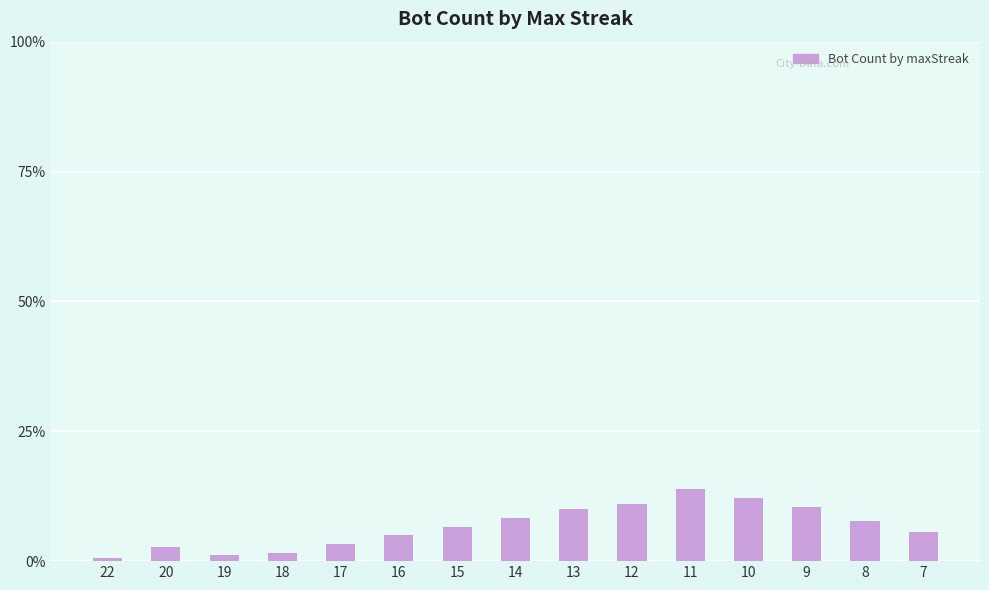

Does the chart contain stacked bars?

No